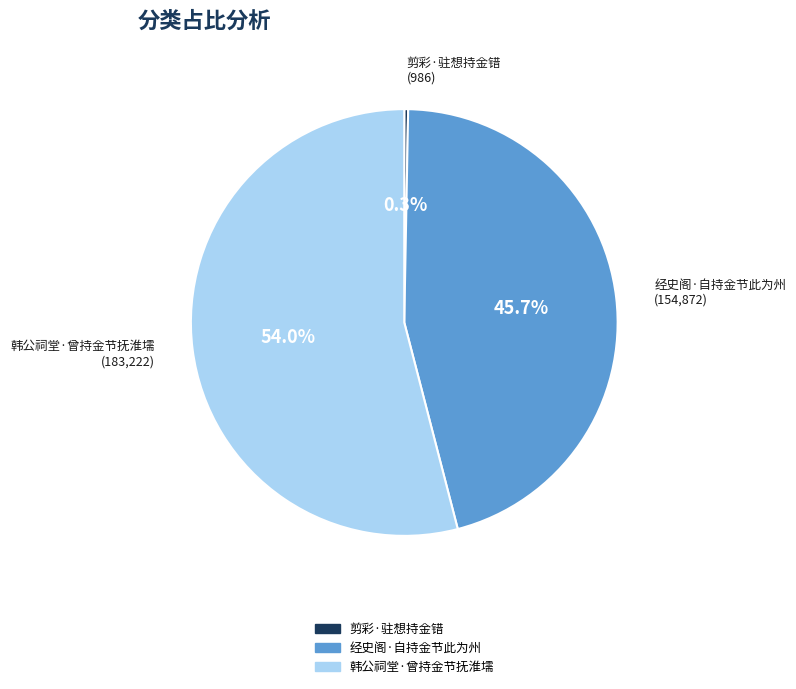

Does any single category account for the majority?

Yes